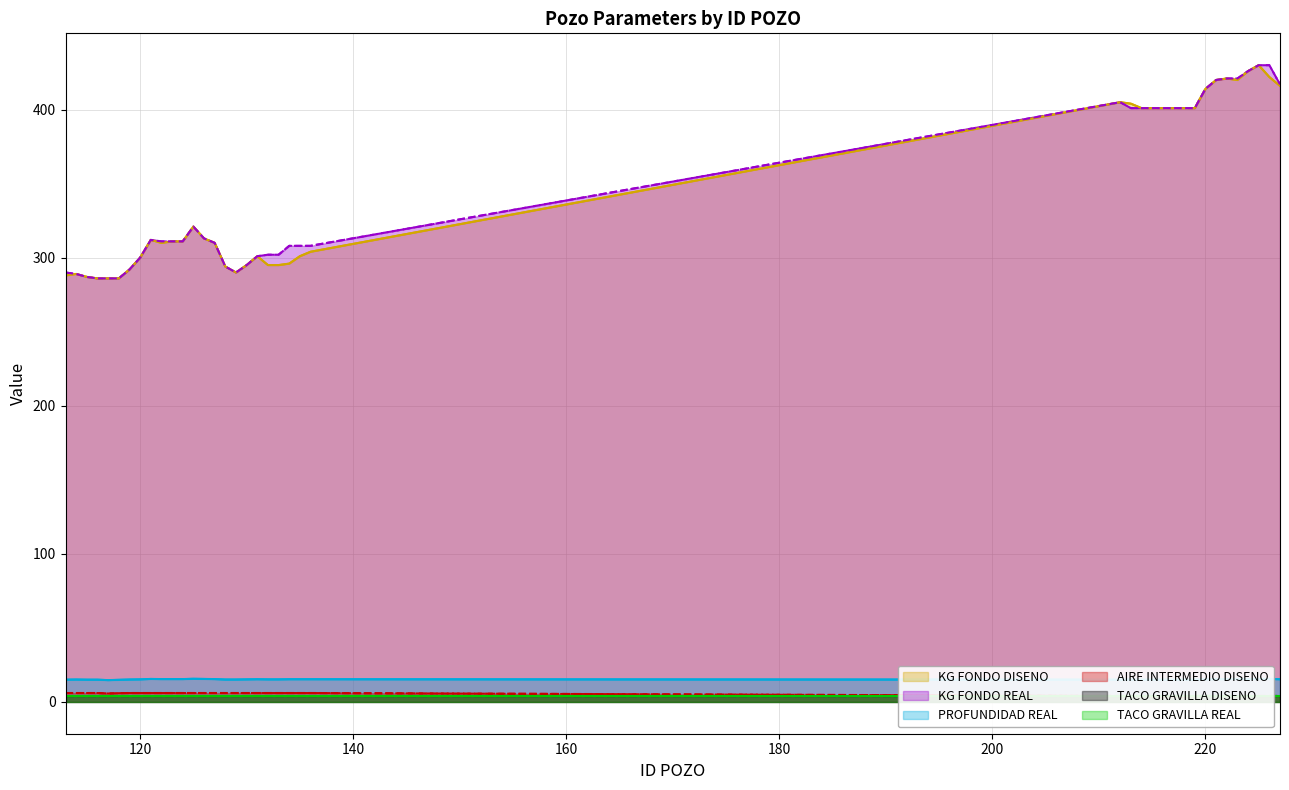

True or false: KG FONDO DISENO has more than 1 points higher than both neighbors.

True